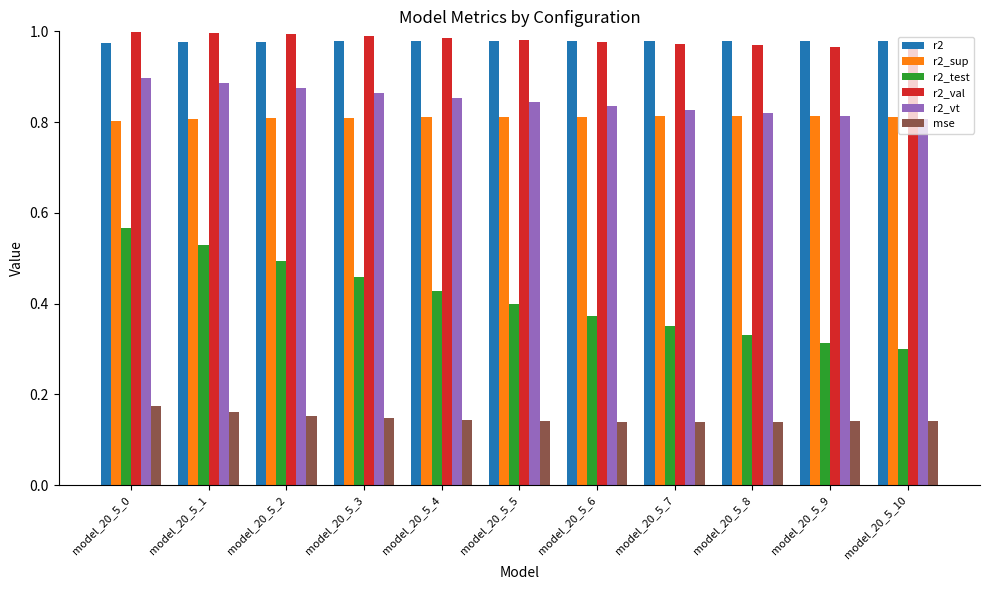

What is the total value across all series at model_20_5_3?

4.2